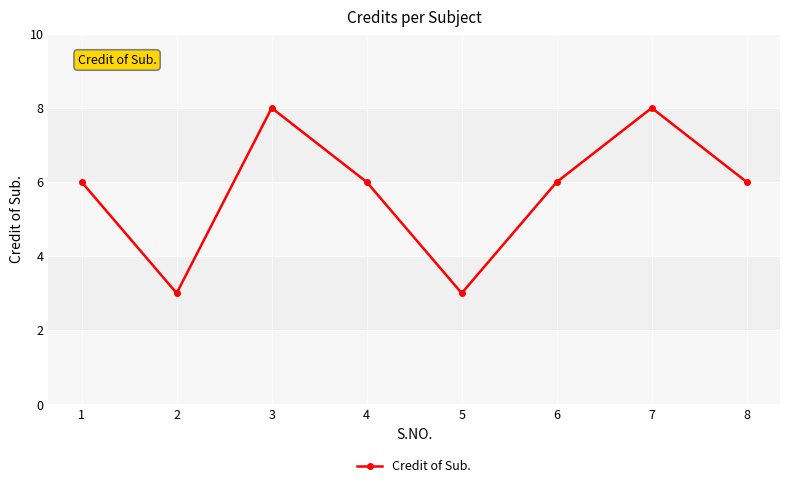

The chart shows a value of 6 at 6. True or false?

True